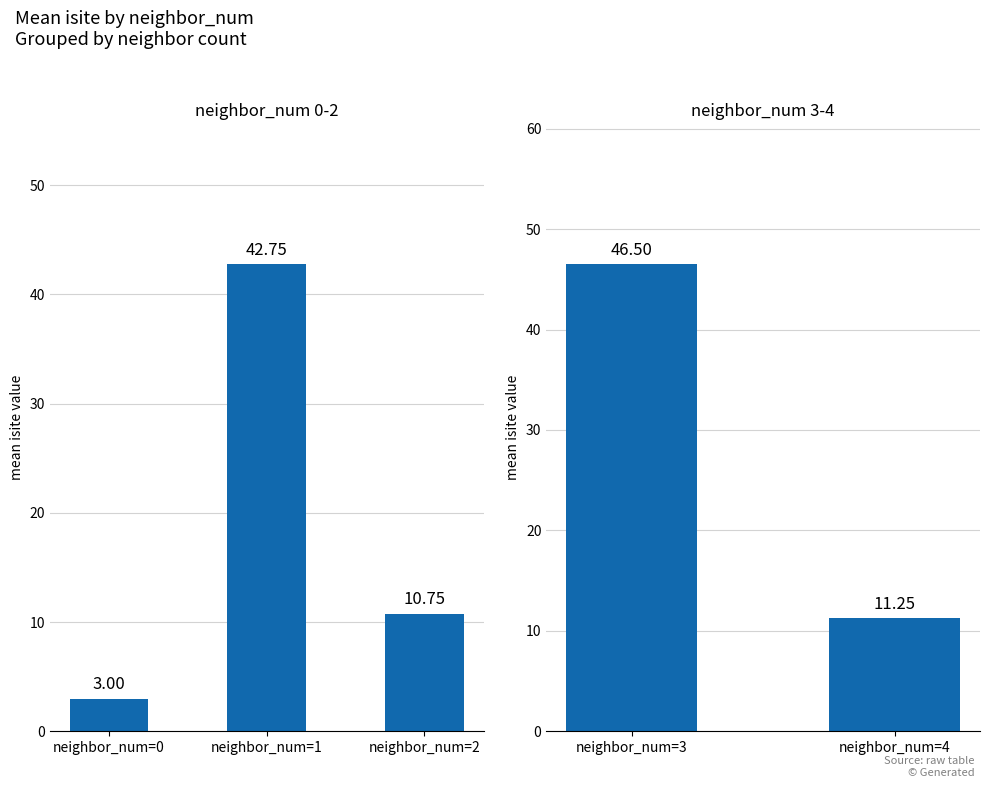

Where is the data nearest to the value 28?

neighbor_num=4